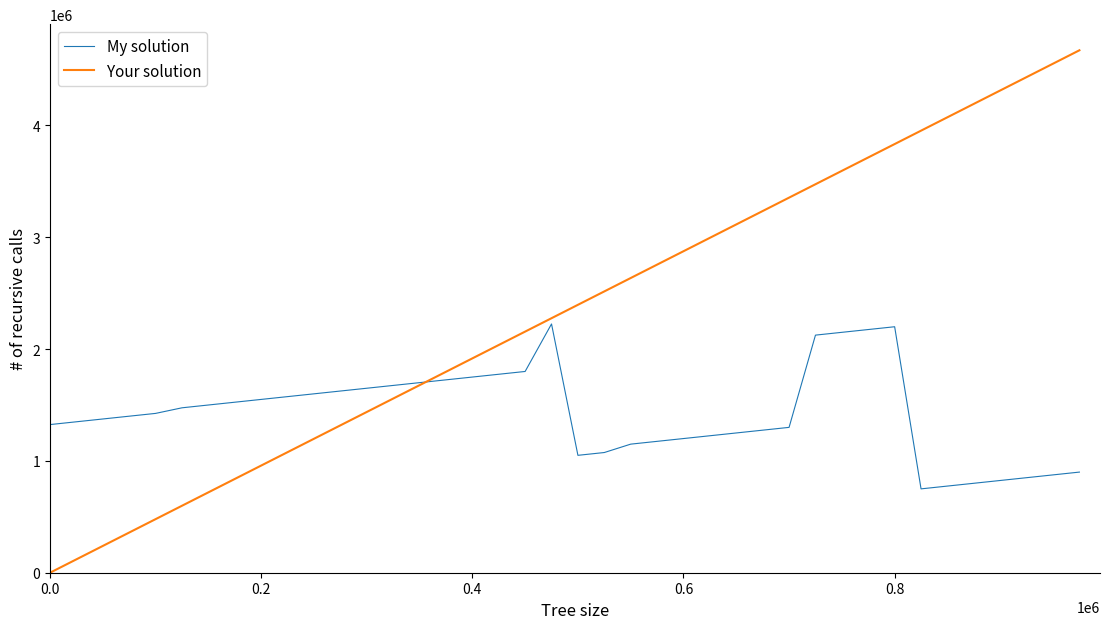

List the series in order of their overall mean, lowest first.

My solution, Your solution